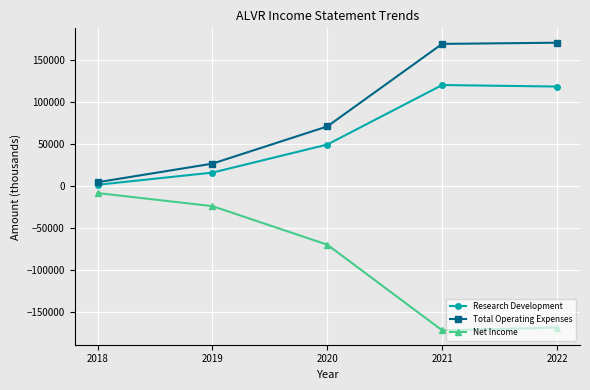

What is the spread (max minus min) of values at 2021?

341800